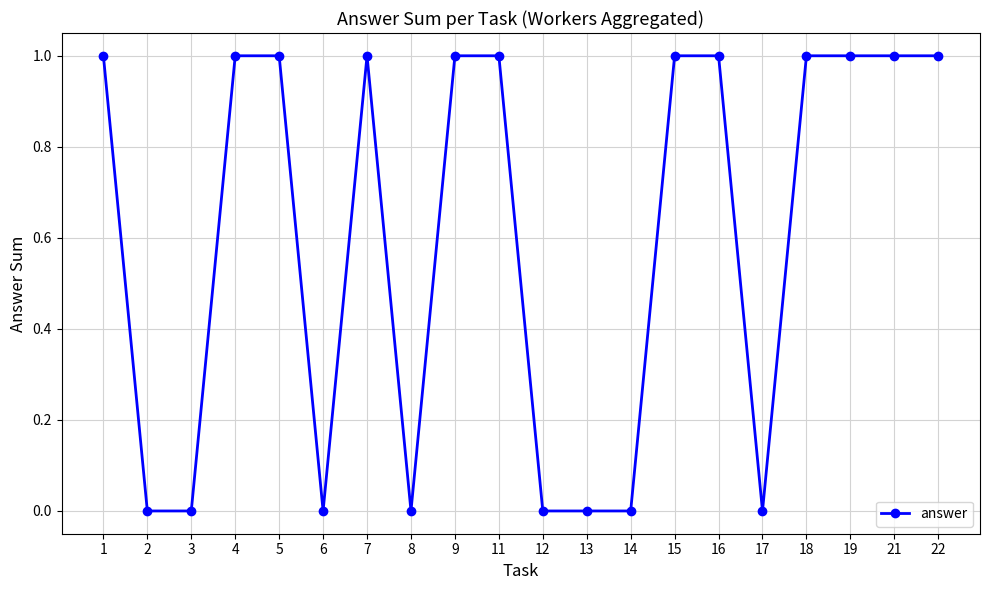

The chart shows a value of 0 at 19. True or false?

False